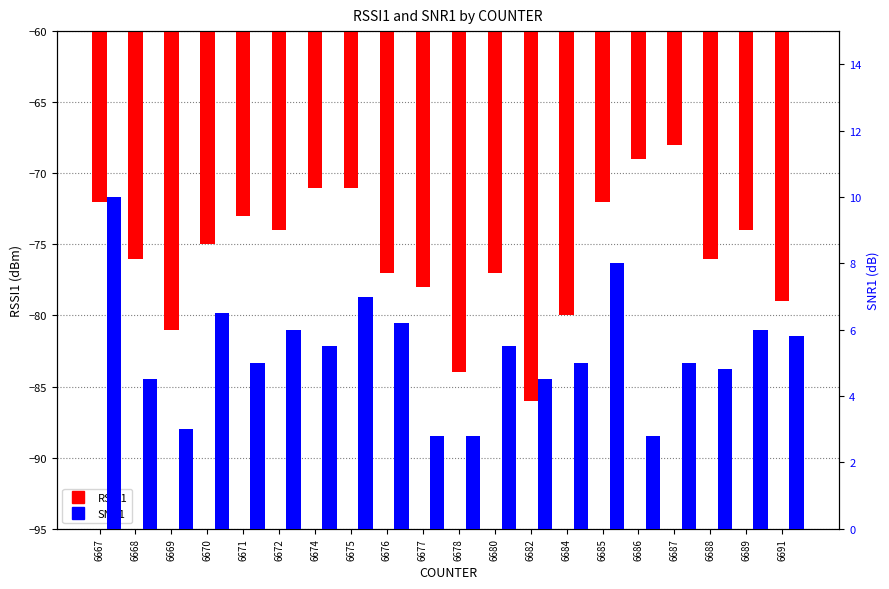

Is it true that SNR1 equals 8.0 at 6685?

True